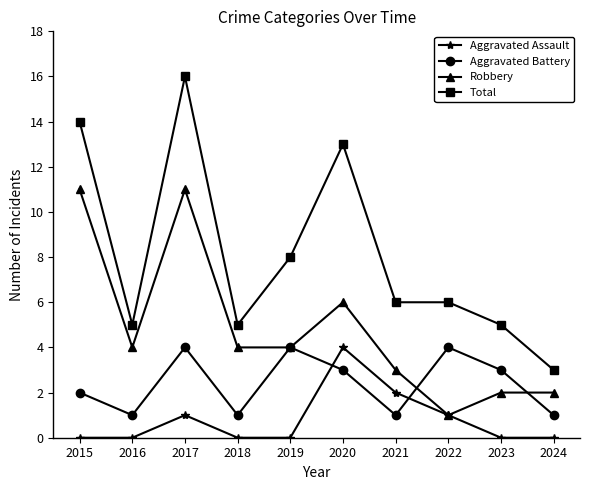

What is the value of the Aggravated Assault point at the 3rd from the left?

1